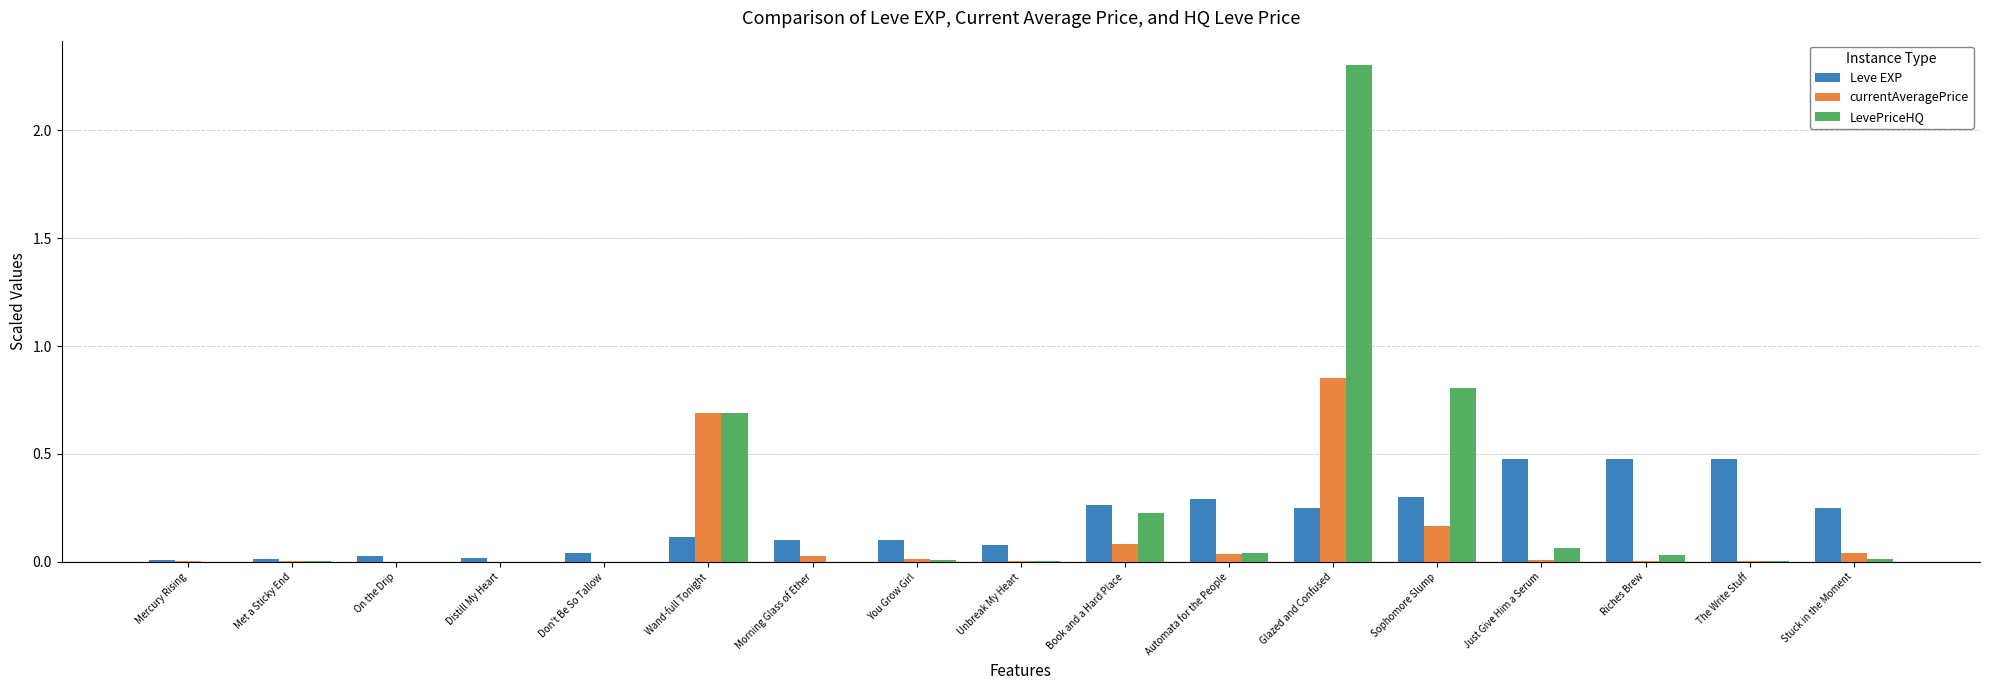

What is the greatest value displayed?

2.3